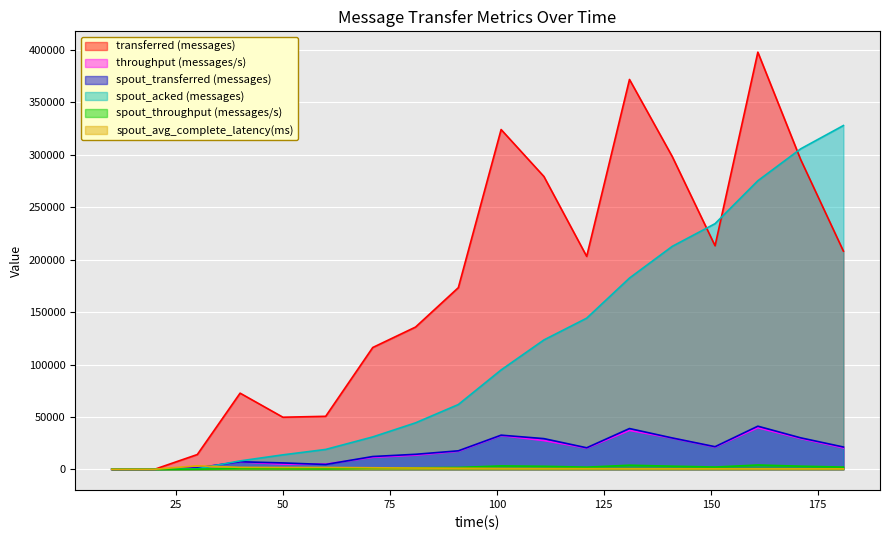

At which label does transferred (messages) first exceed 203160?

101